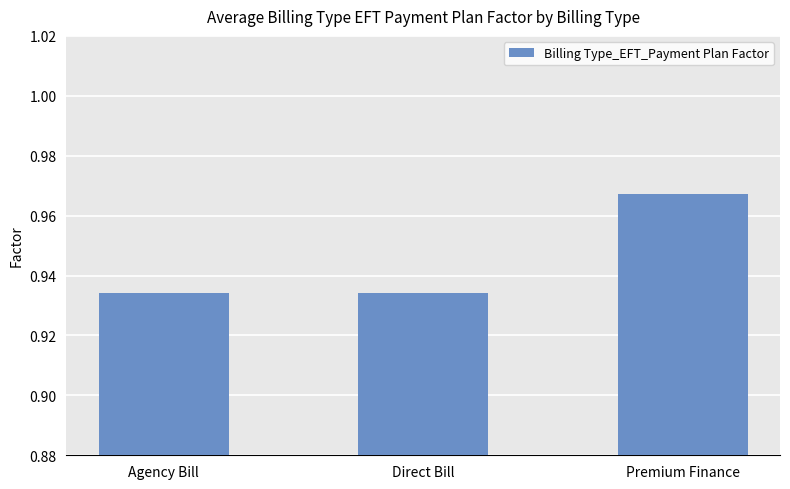

What is the sum of all values?

2.8